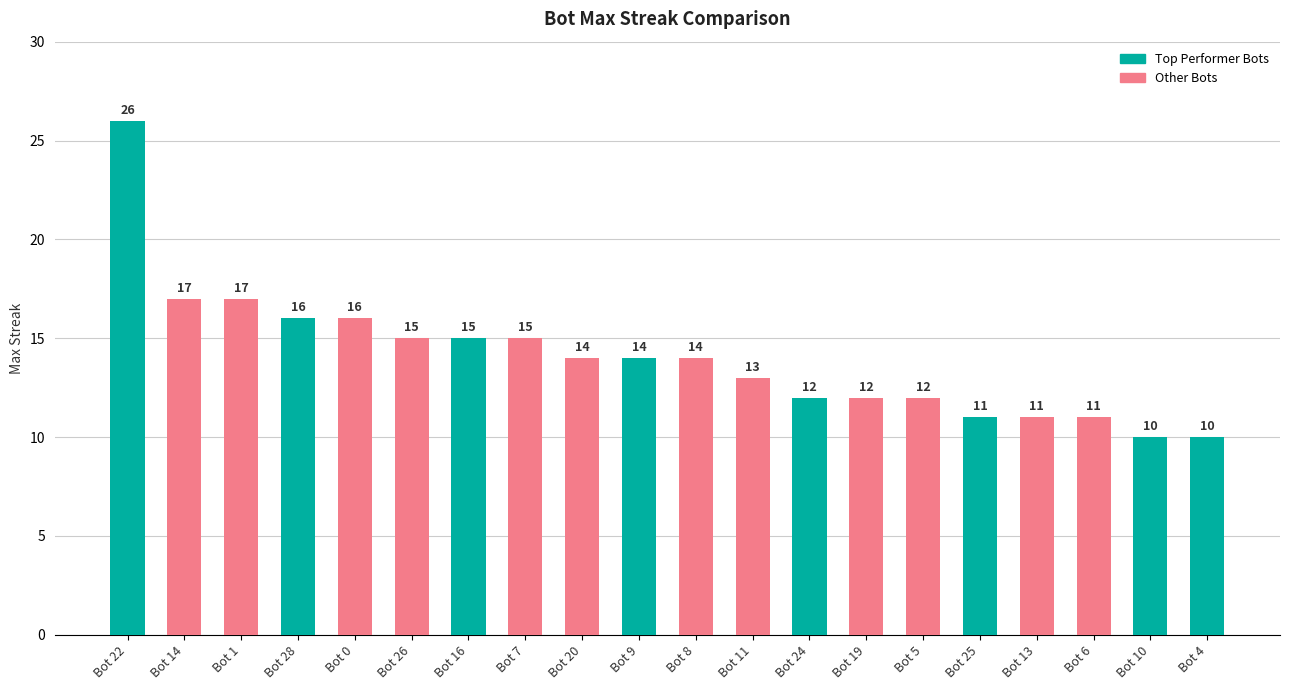

Where does the data first go above 14?

Bot 22